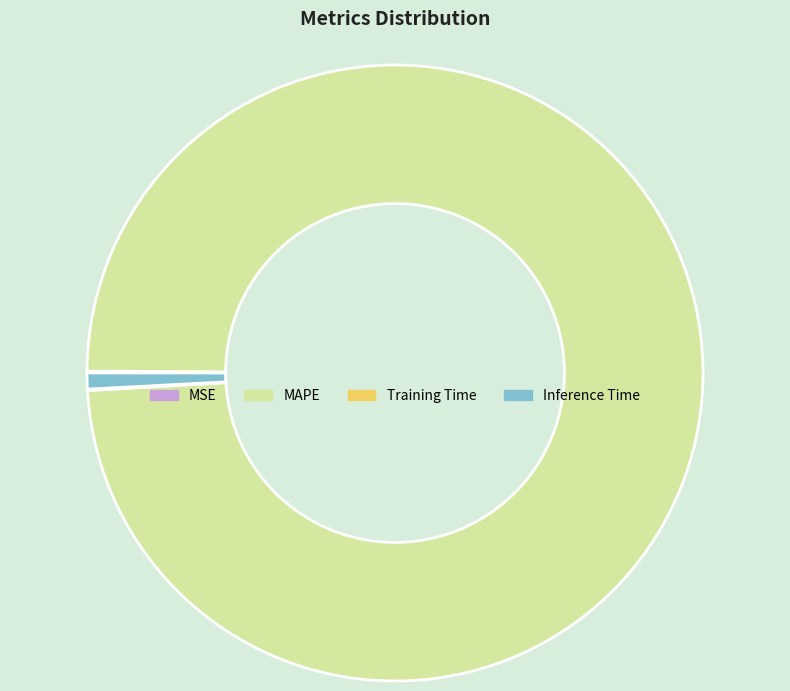

Does any single category account for the majority?

Yes